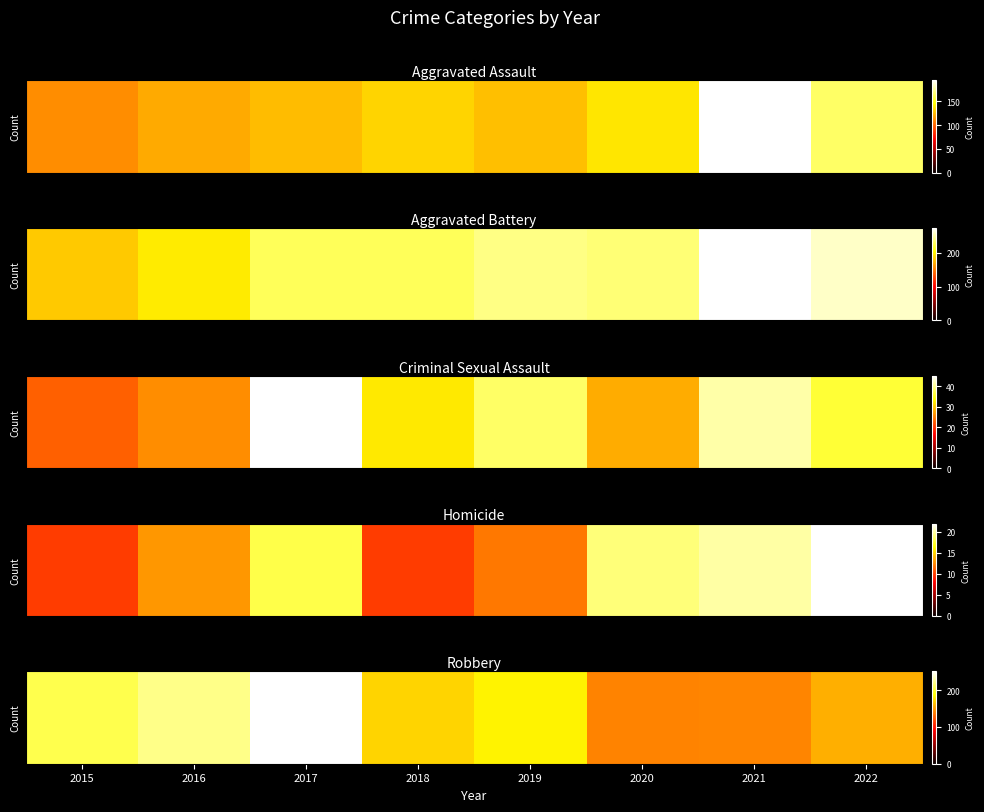

What is the maximum value shown in the chart?

251